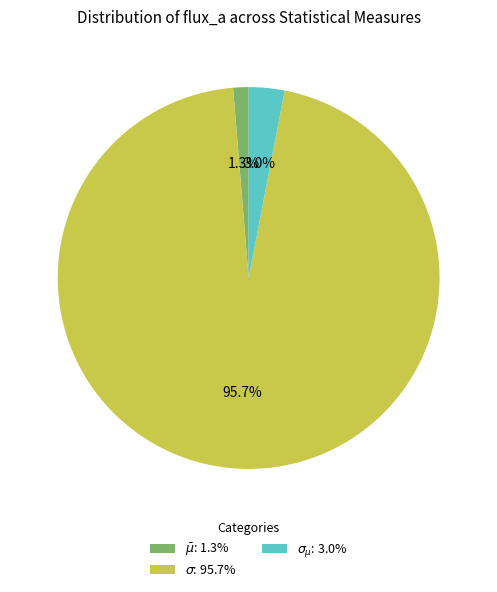

Rank the categories by value from lowest to highest.

$\bar\mu$, $\sigma_{\mu}$, $\sigma$